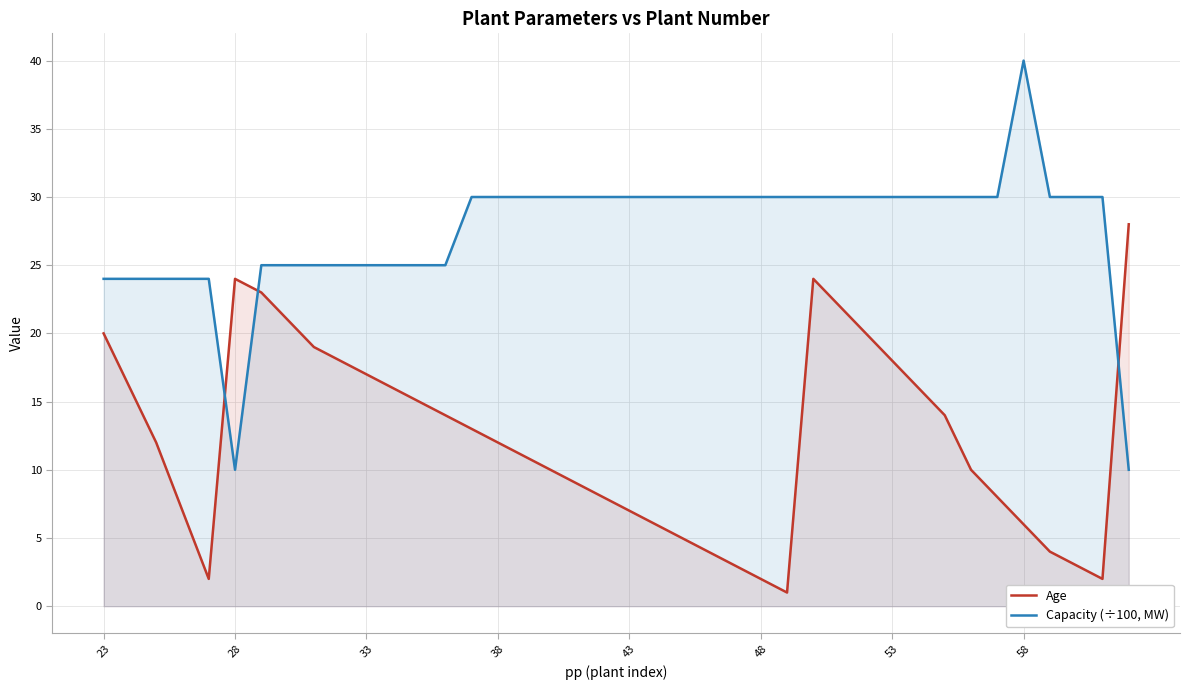

Rank the series by their maximum value, from highest to lowest.

Capacity (÷100, MW), Age